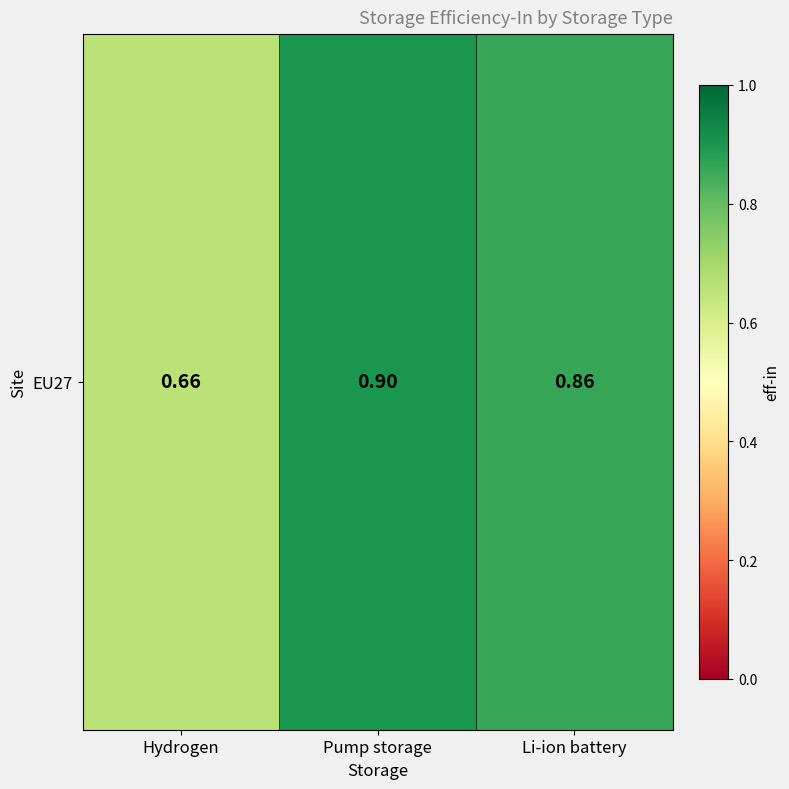

How many categories are shown in the chart?

3